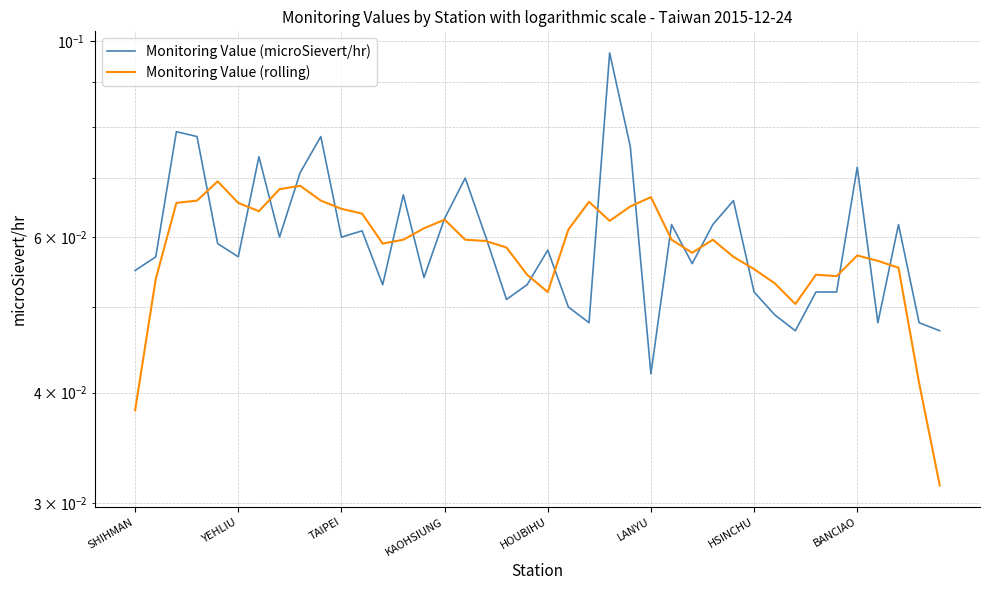

Which series ends up on top after the final intersection of Monitoring Value (microSievert/hr) and Monitoring Value (rolling)?

Monitoring Value (microSievert/hr)